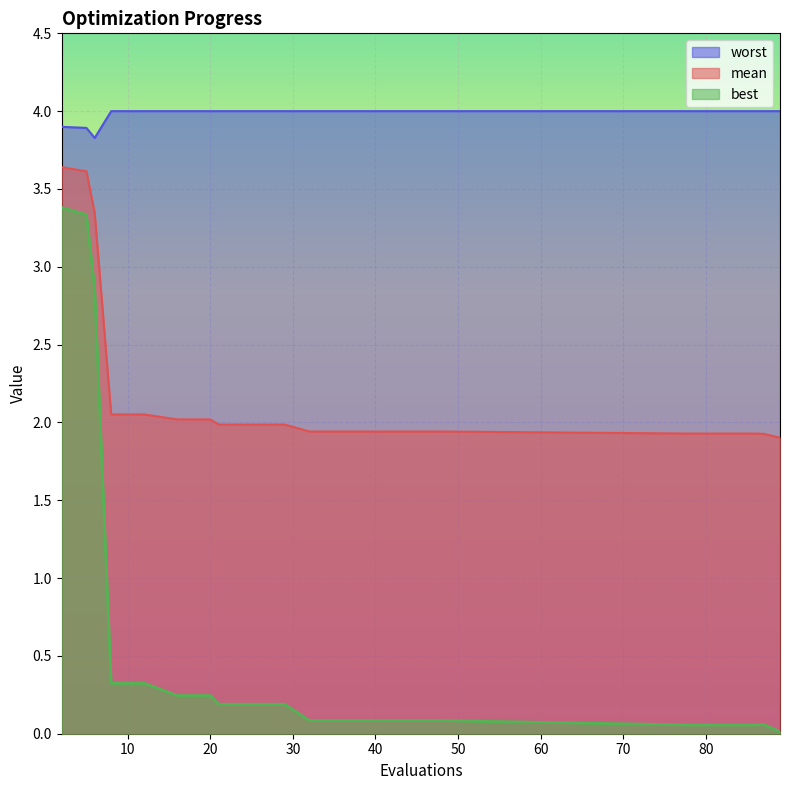

What is the maximum value shown in the chart?

4.0